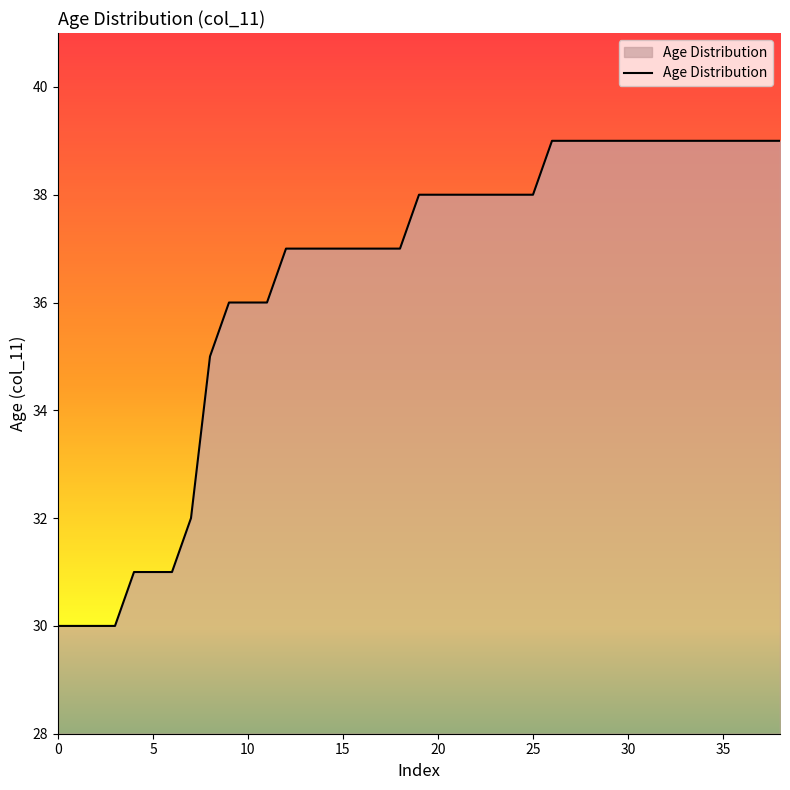

What is the difference between the maximum and minimum values?

9